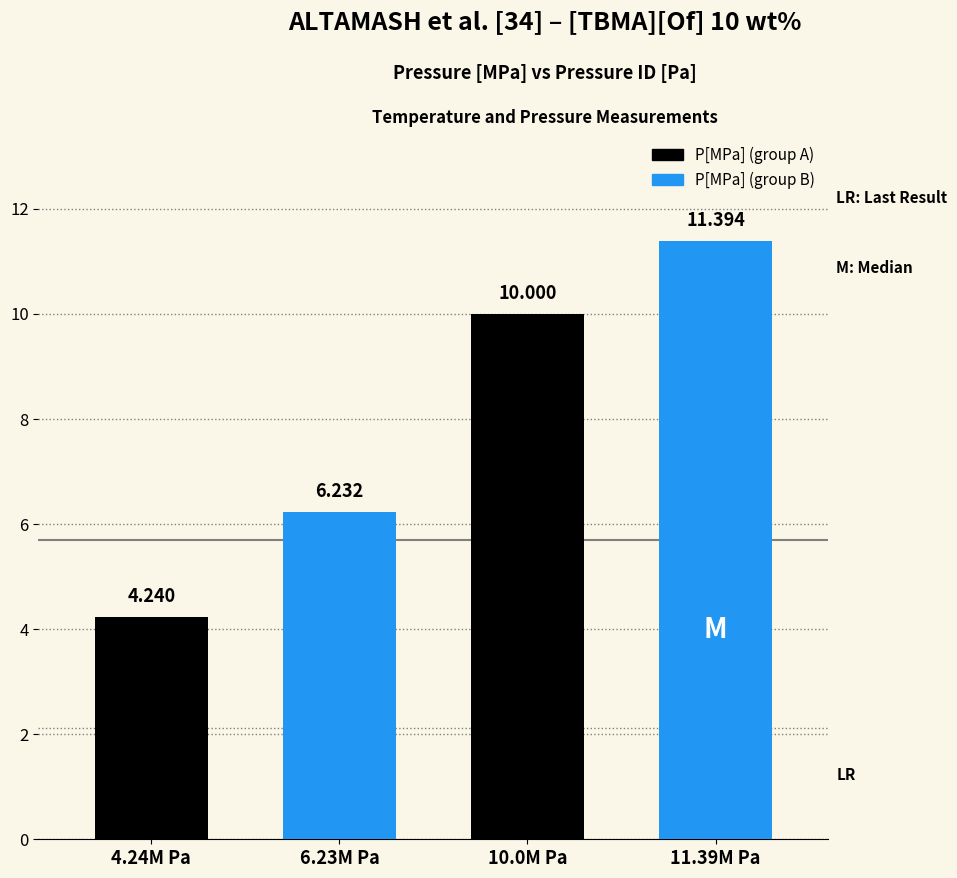

What is the label of the 3rd bar from the left?

10.0M Pa